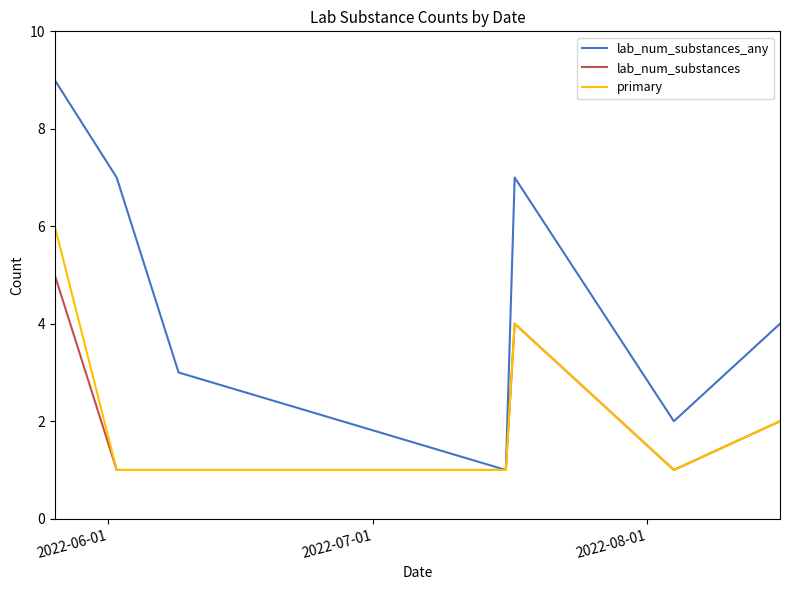

Which series has the widest spread of values?

lab_num_substances_any